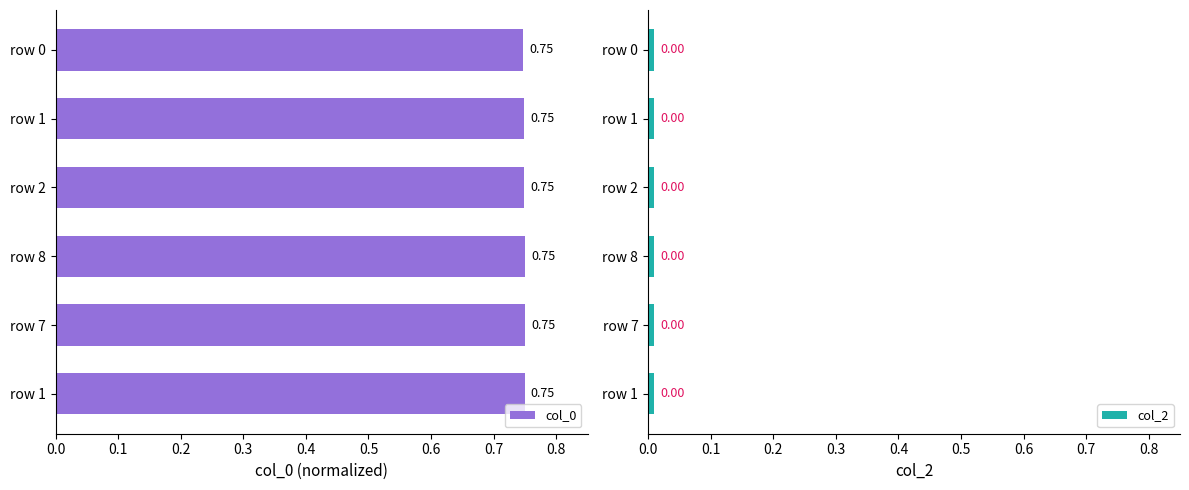

What is the value of the col_0 bar at the 5th from the left?

0.8